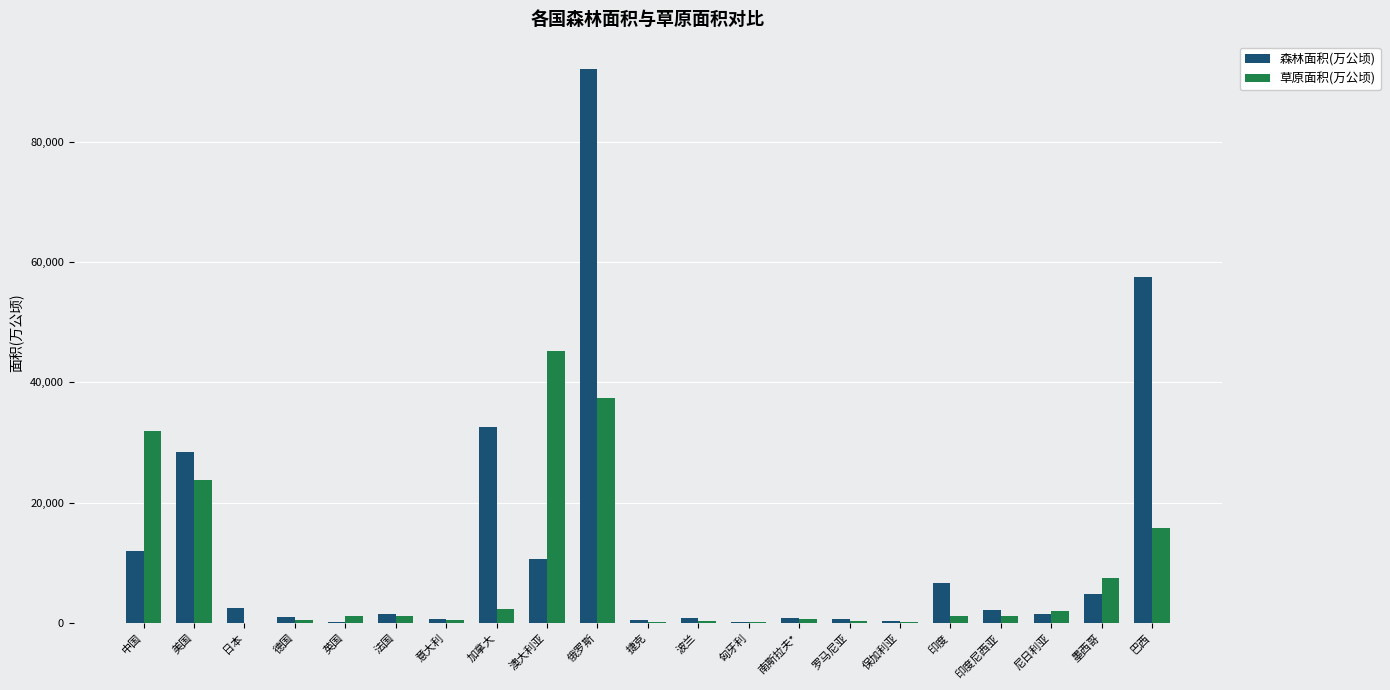

The 森林面积(万公顷) series shows 152495 at 俄罗斯. True or false?

False